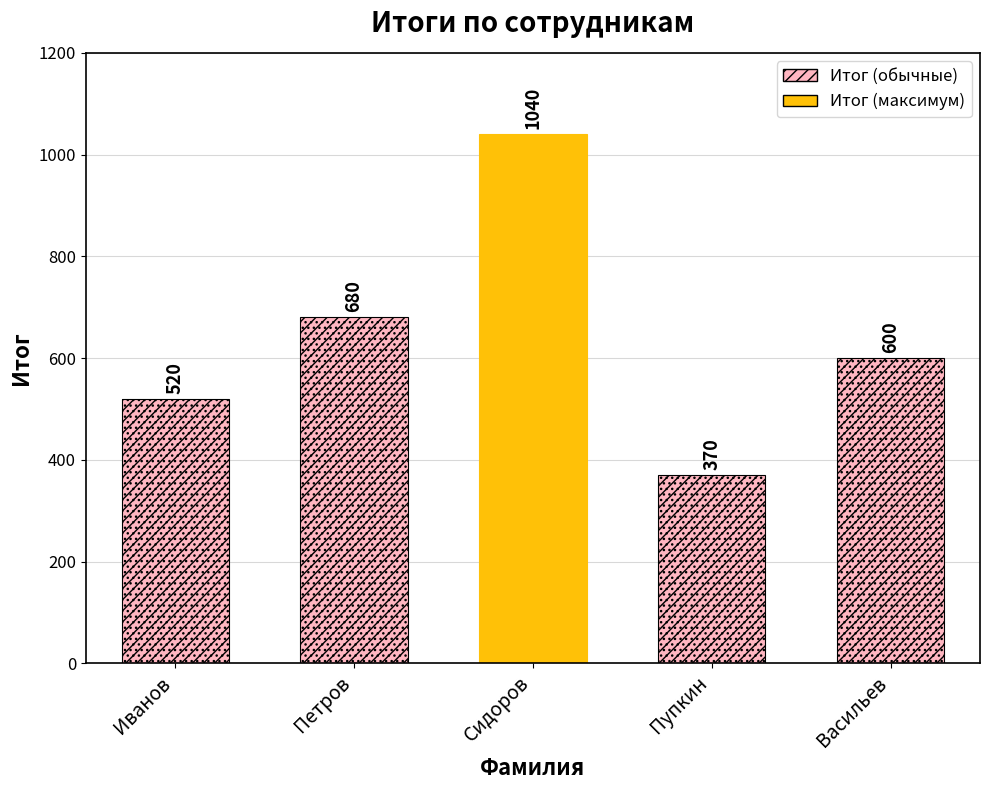

Is it true that the value at Пупкин is 148?

False